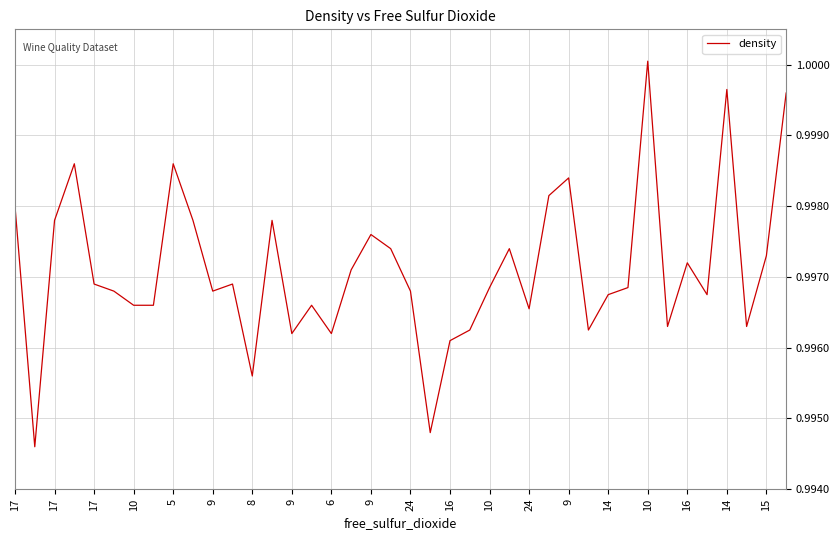

Where is the data nearest to the value 0?

17